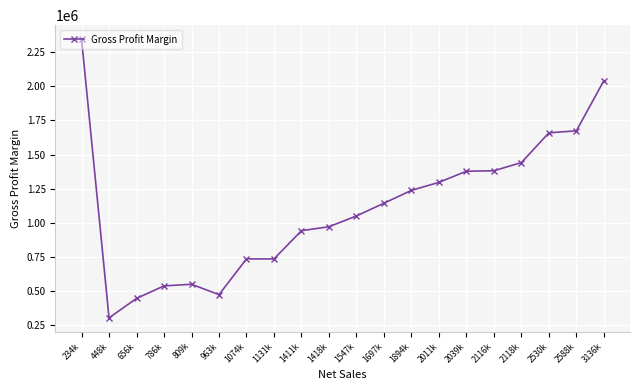

What is the greatest value displayed?

2344353